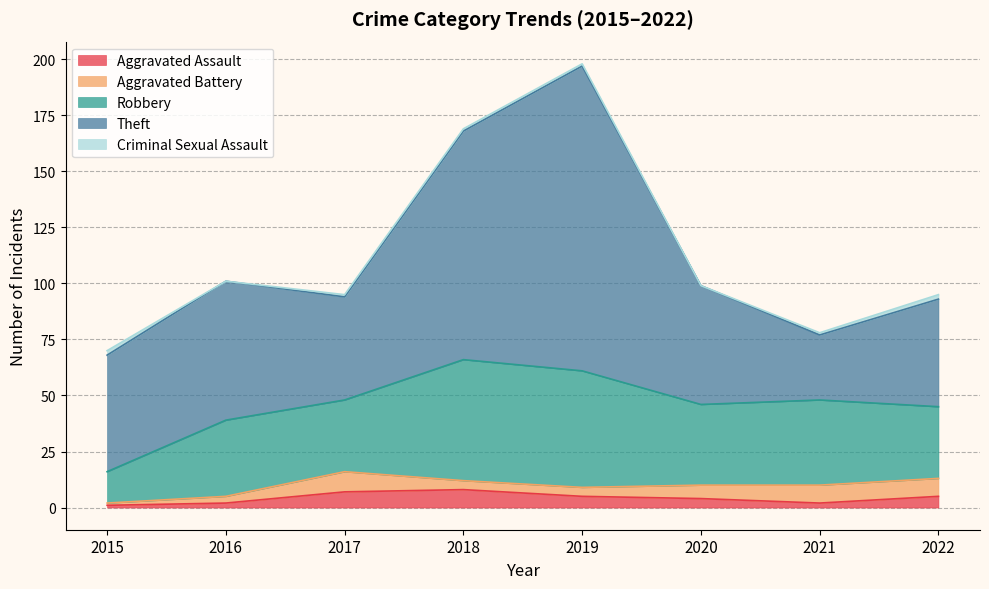

At which label does Aggravated Assault first exceed 5?

2017